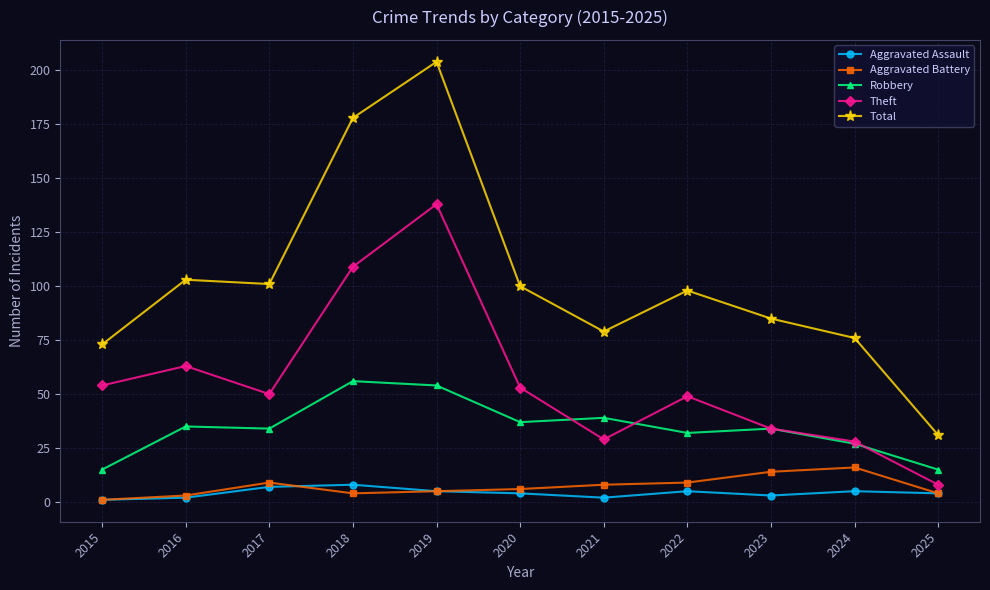

What value does the Total series have at 2015?

73